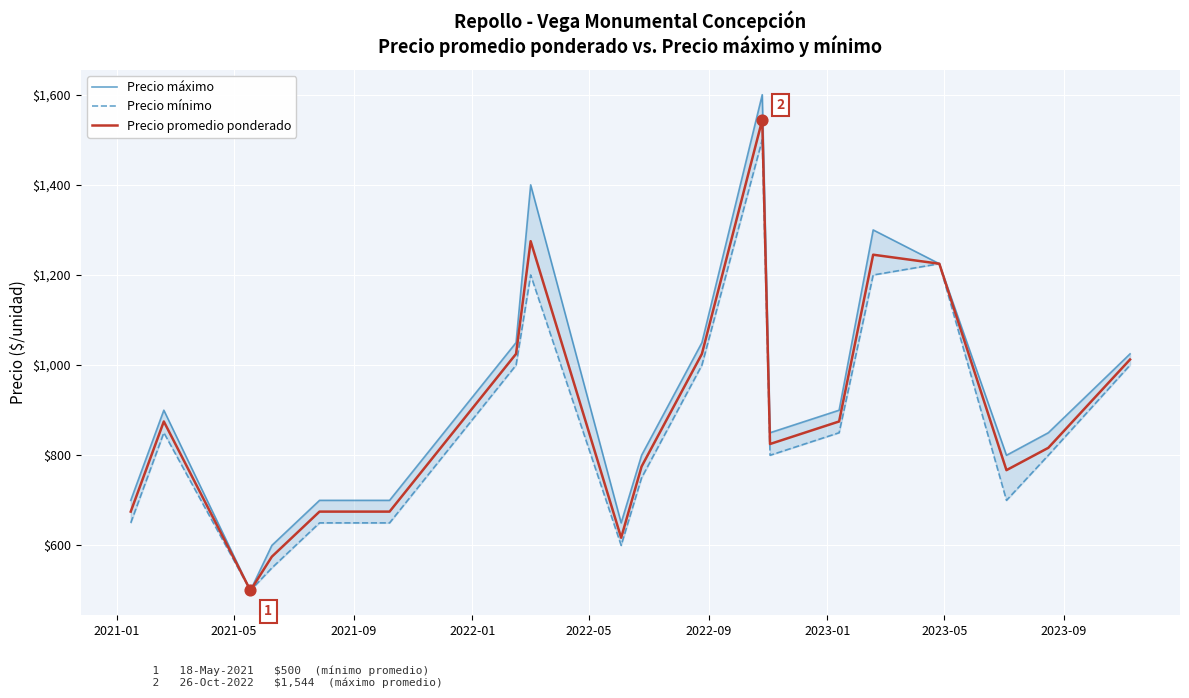

What are all the series names shown in the legend?

Precio máximo, Precio mínimo, Precio promedio ponderado